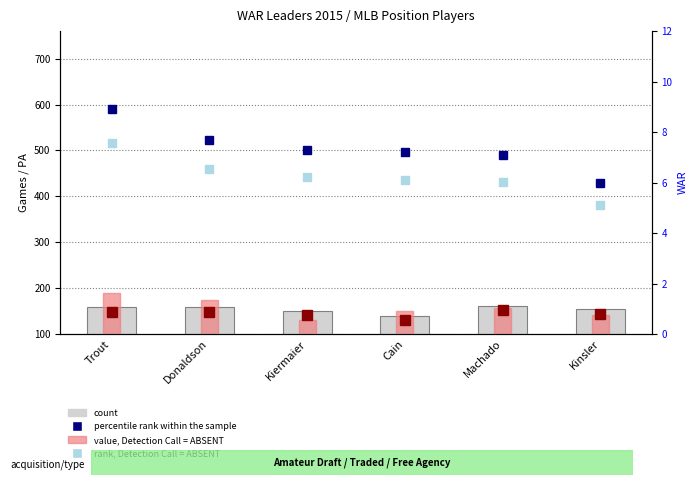

Are the bars horizontal?

No